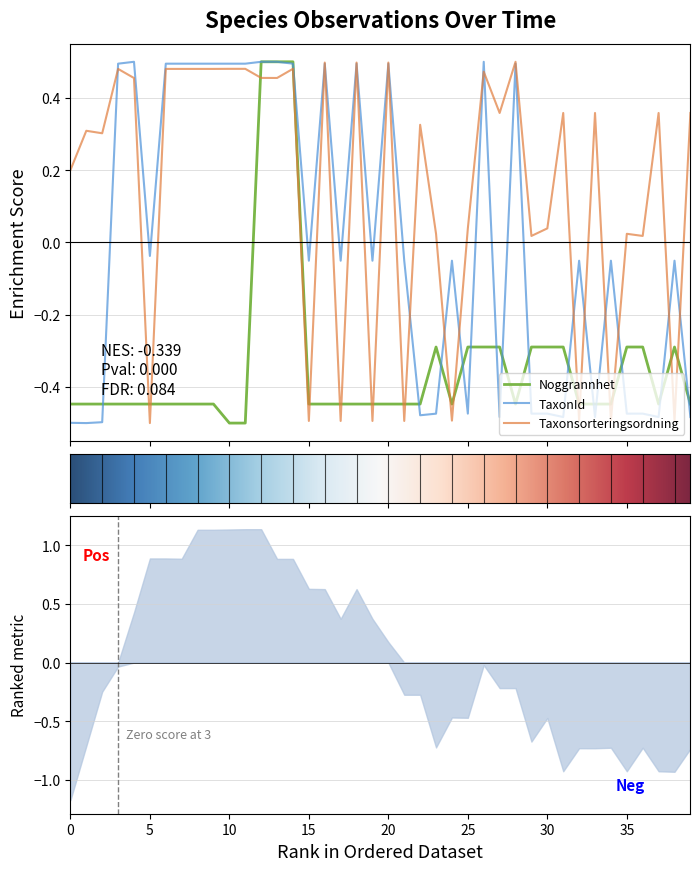

True or false: Taxonsorteringsordning and Noggrannhet cross at least once.

True